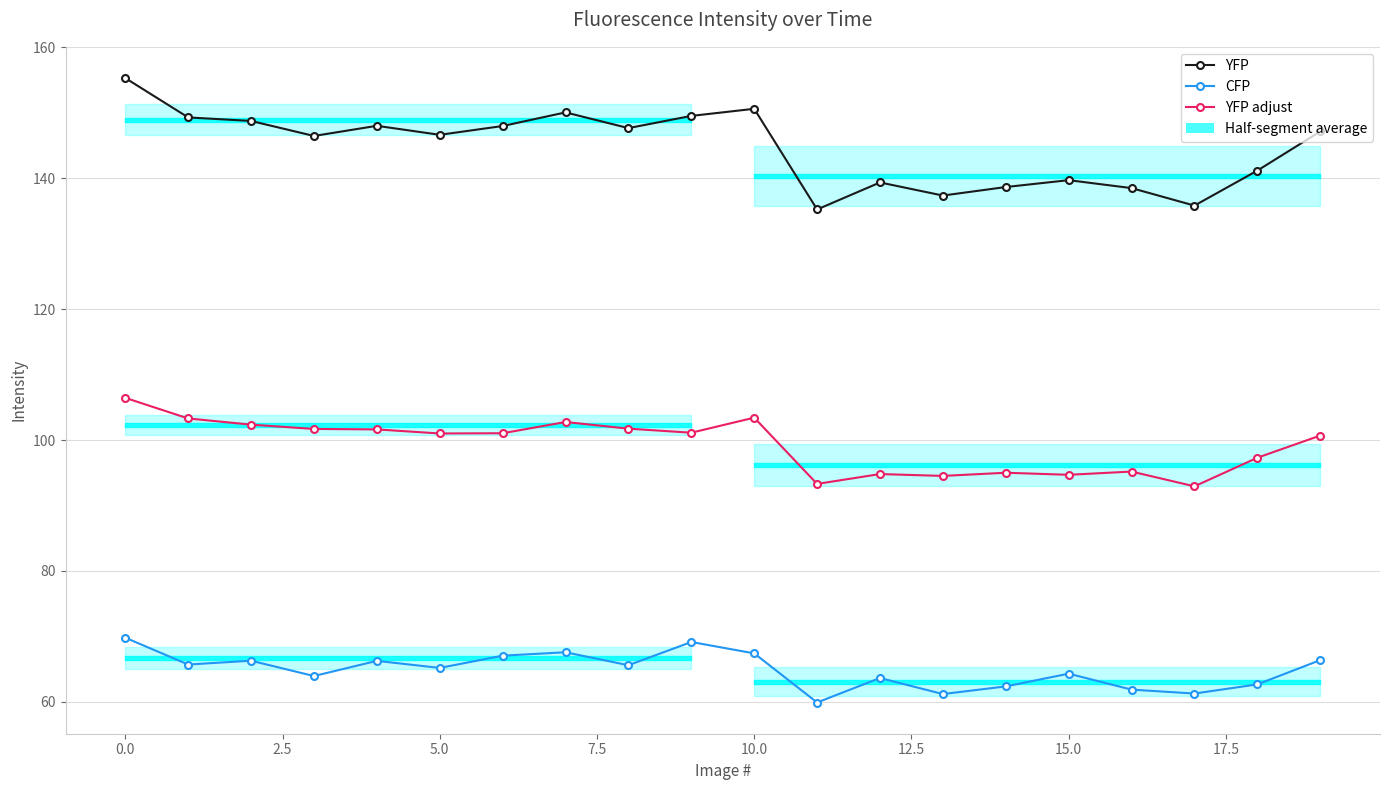

Which series changed the most between 10 and 13?

YFP